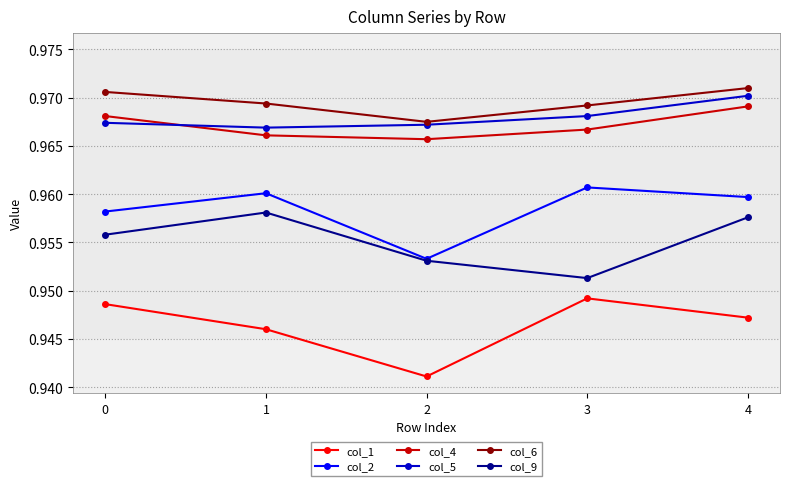

Count the col_9 values in the range 0 to 1.

5